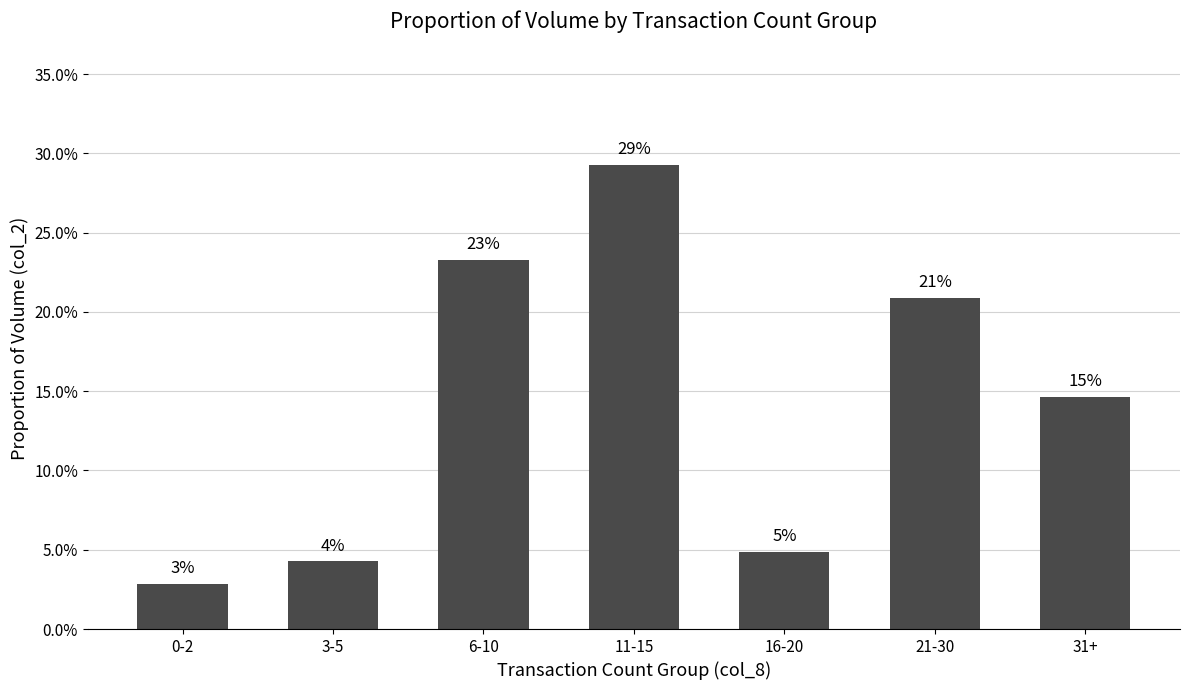

What position from the left is 21-30?

6